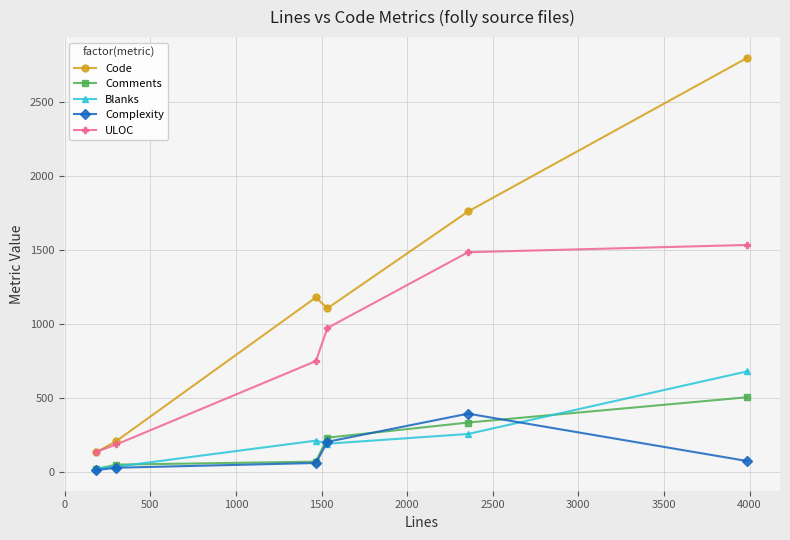

At how many categories does at least one series exceed 847?

4